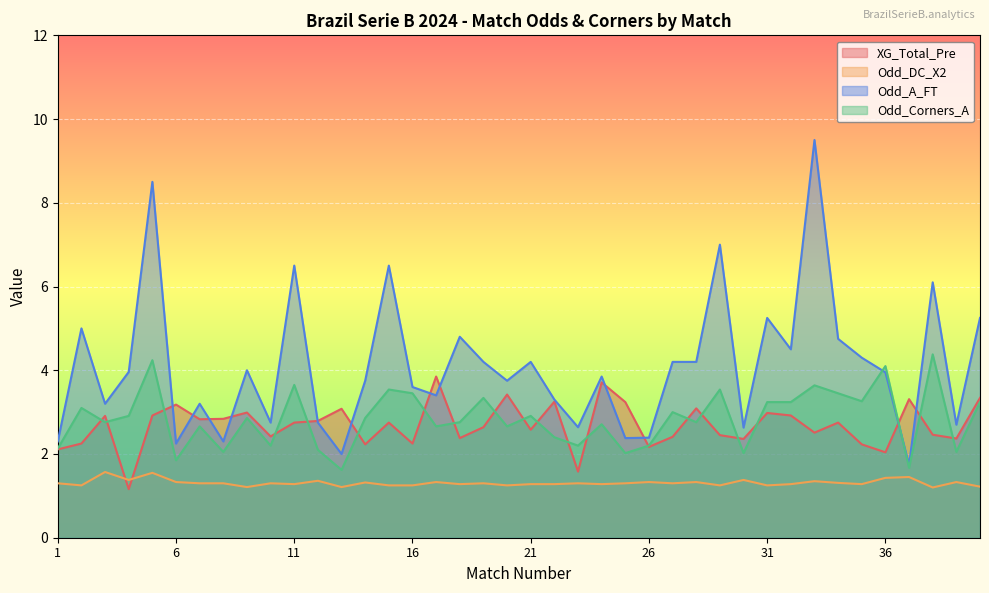

What is the average value of the Odd_Corners_A series?

2.8